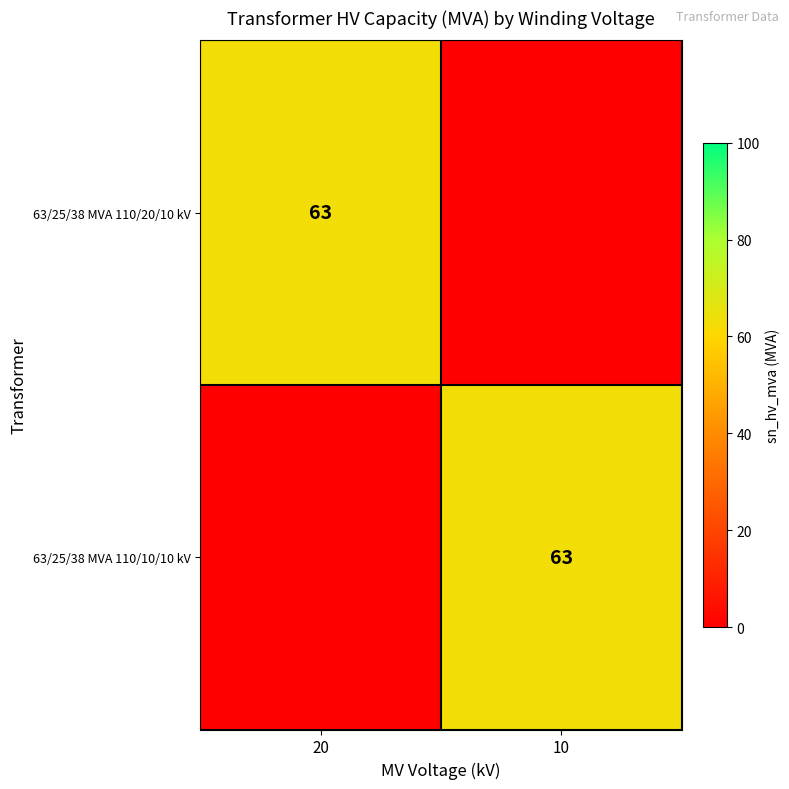

Is it true that 63/25/38 MVA 110/20/10 kV equals 63 at 20?

True